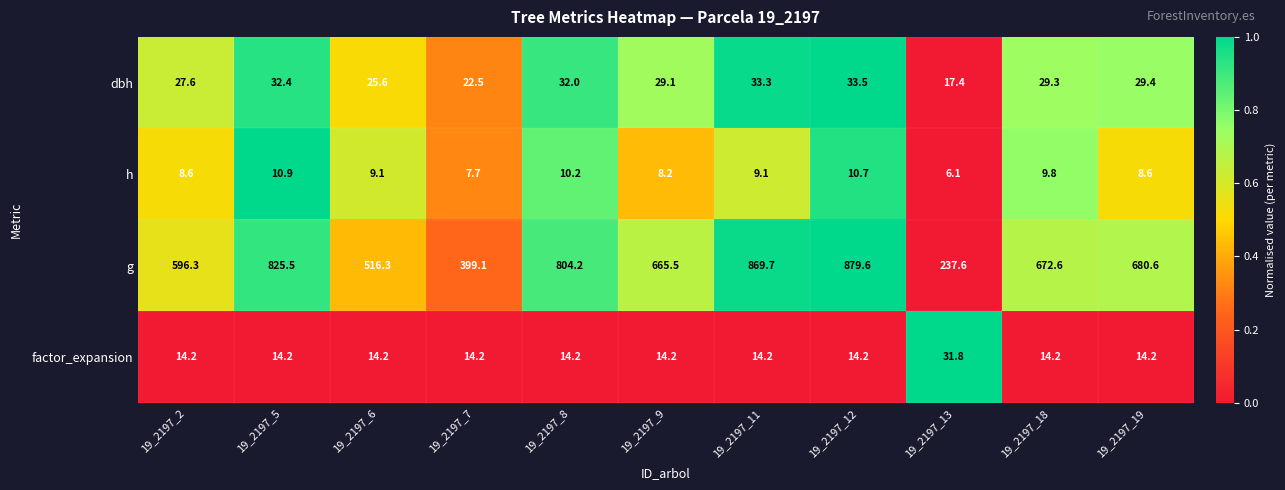

Which series has the largest range (max minus min)?

g